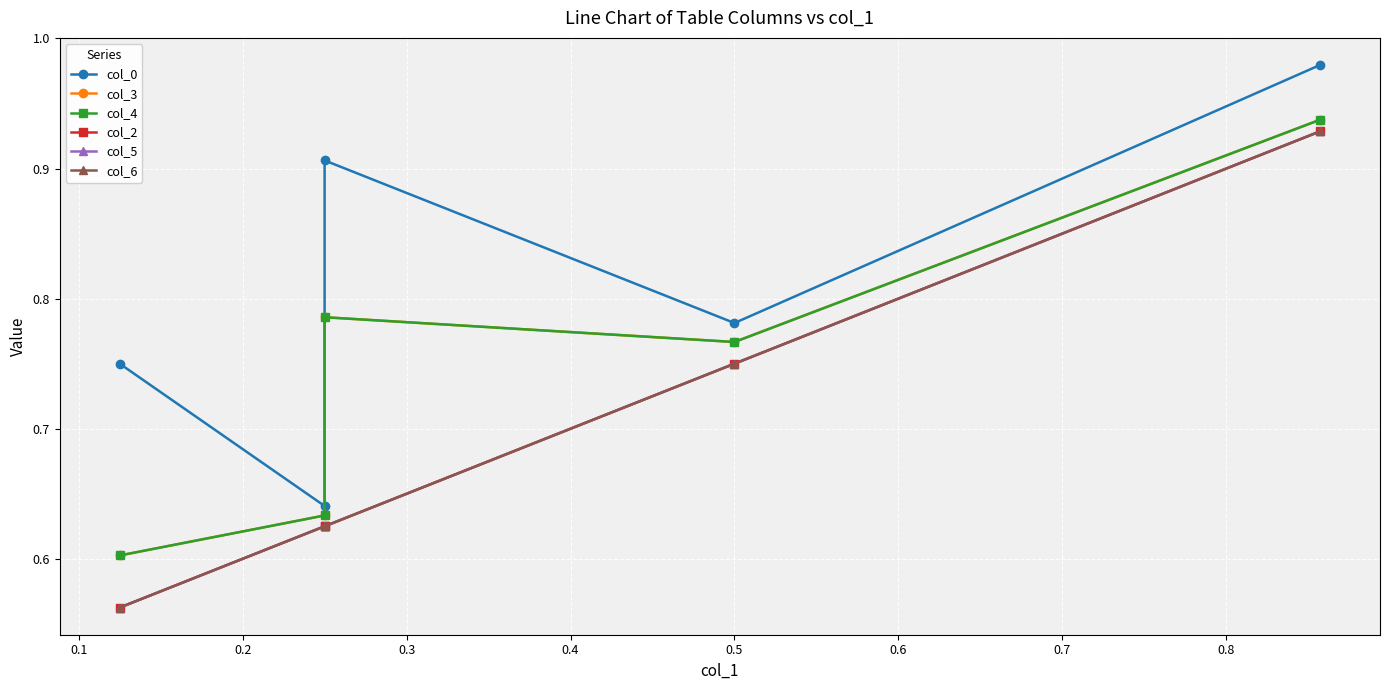

Which has a higher value, 0.3 or 0.4?

0.4